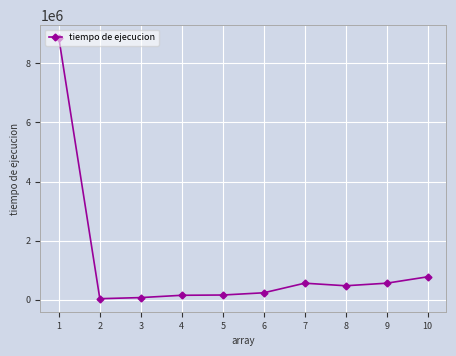

What is the sum of the values at 8 and 1?

9324900